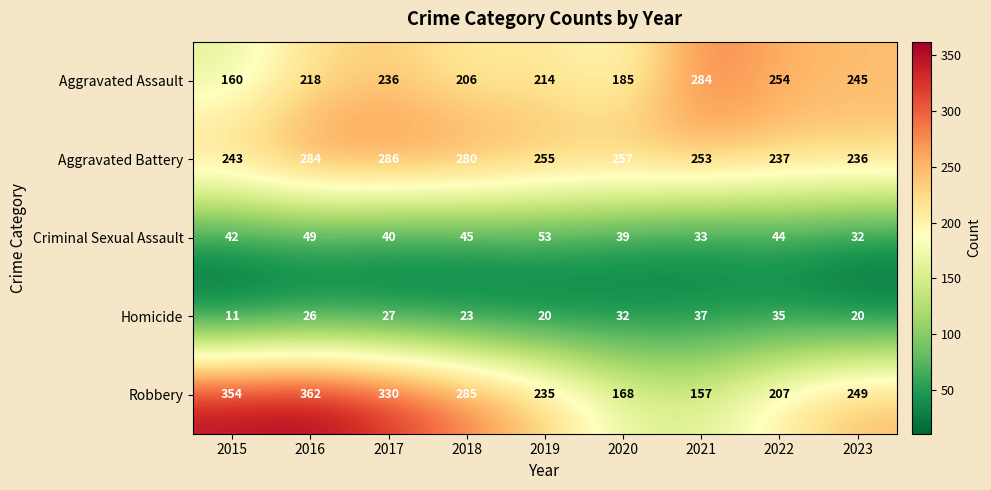

How many data points does each series have?

9